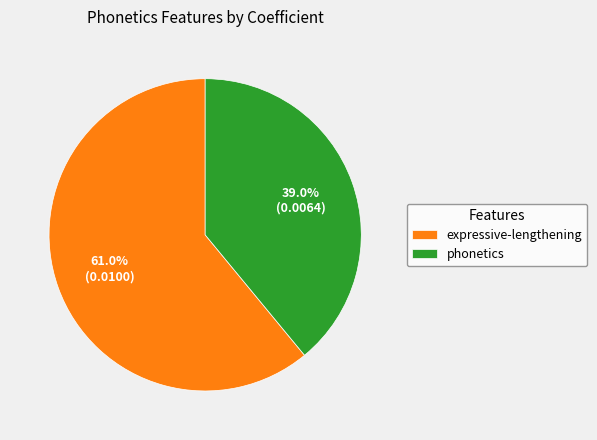

Is it true that expressive-lengthening is 49% of the pie?

False